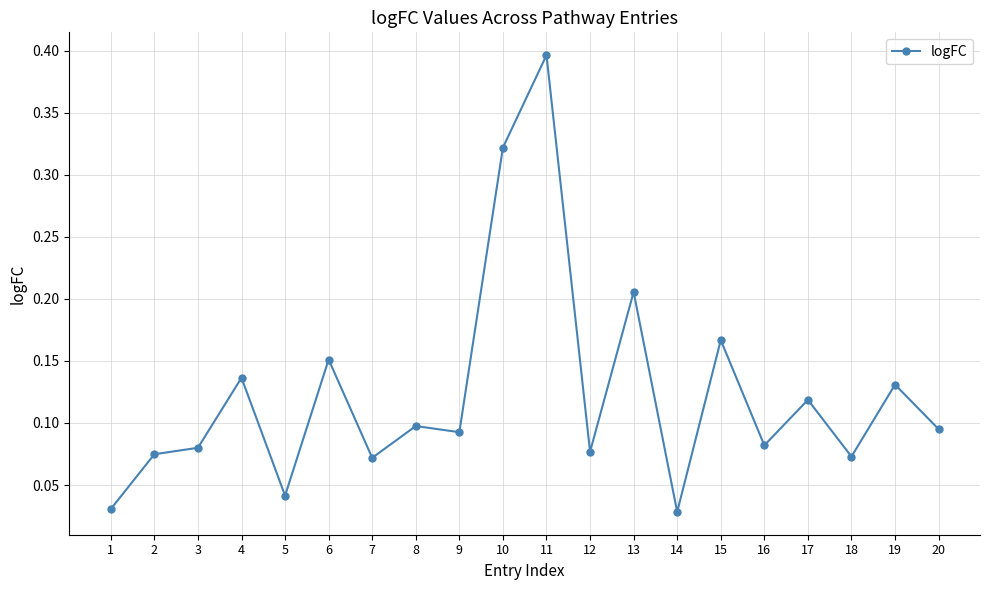

How many lines are shown in the chart?

1